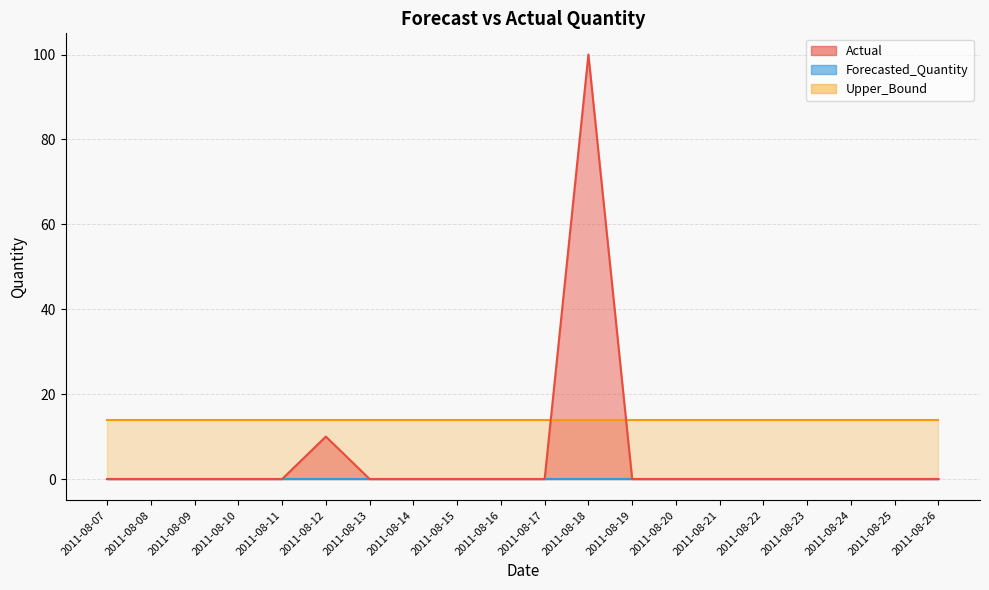

Which series has the largest total across all categories?

Upper_Bound